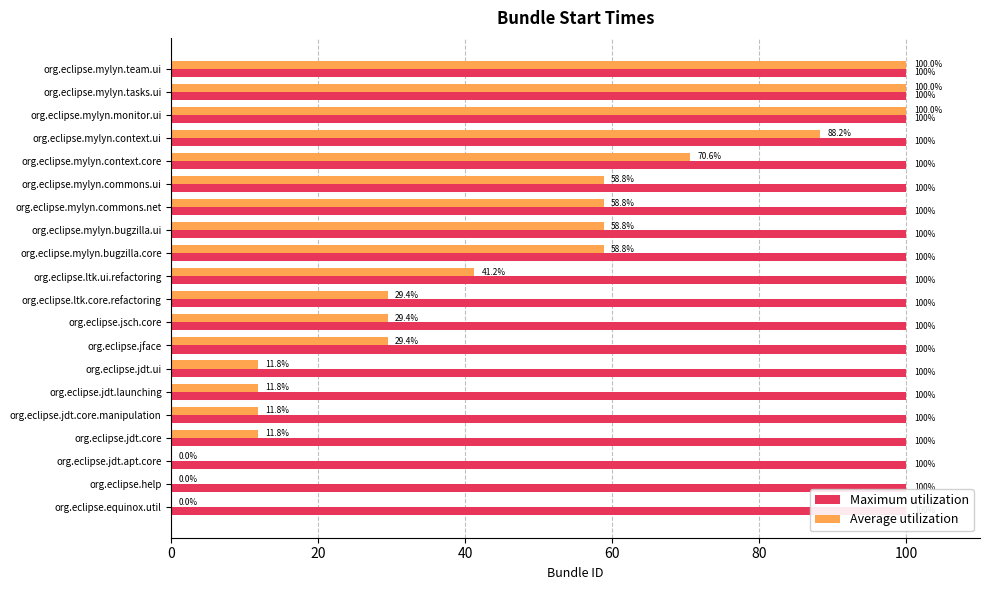

At how many categories does at least one series exceed 88?

4